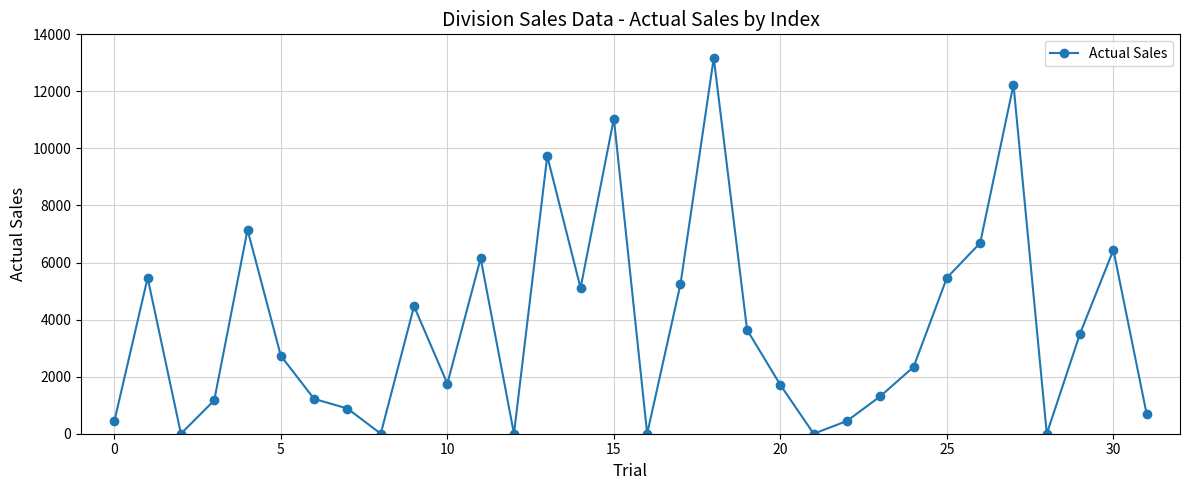

What is the difference between the maximum and minimum values?

13174